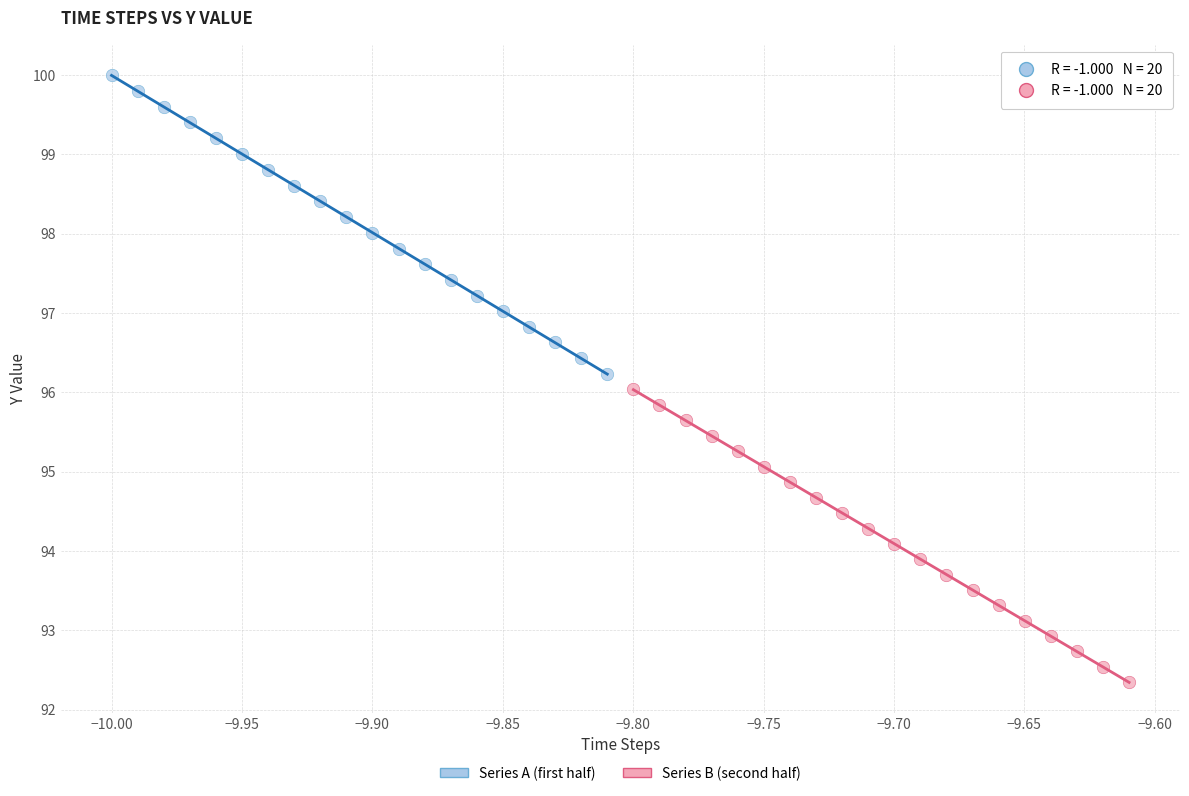

Which series has the largest Y range (max minus min)?

Series A (first half)